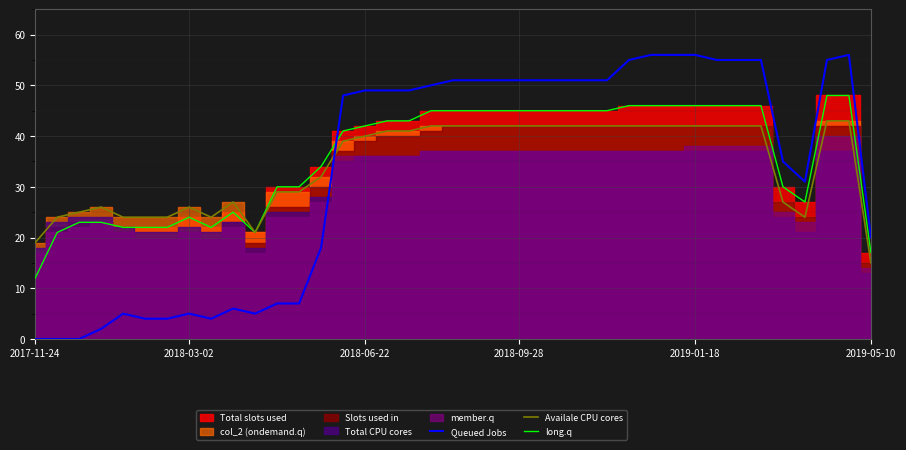

What is the highest value of the Availale CPU cores series?

43